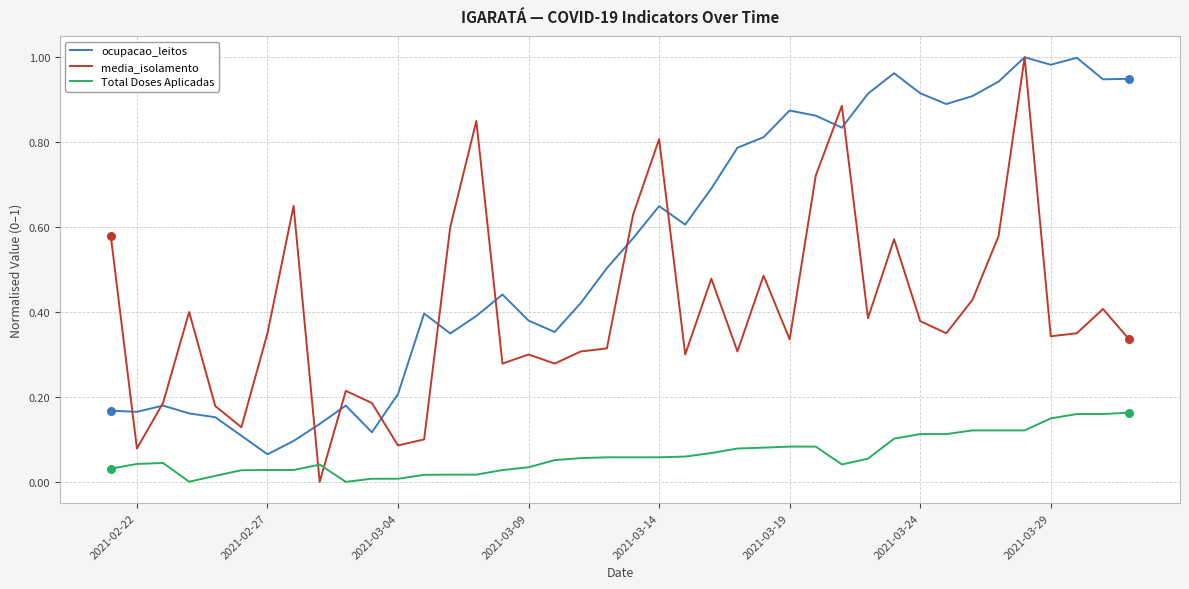

What are all the series names shown in the legend?

ocupacao_leitos, media_isolamento, Total Doses Aplicadas